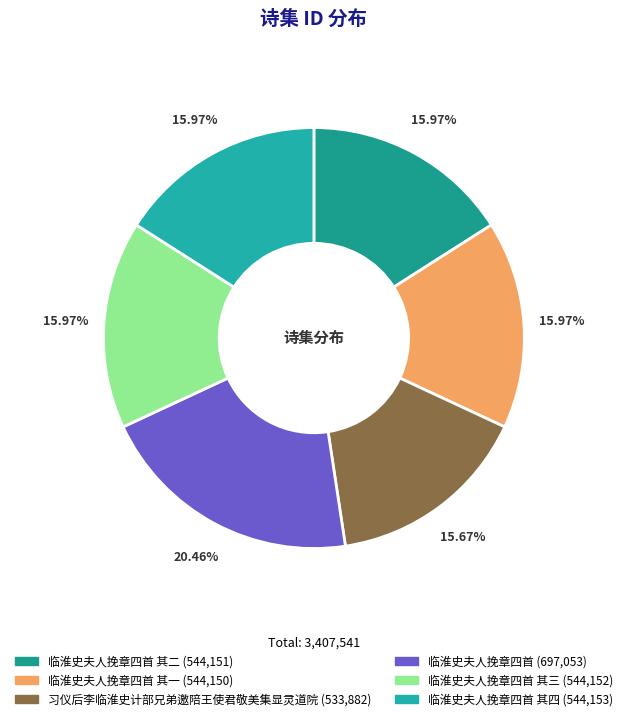

How many segments does this pie chart have?

6